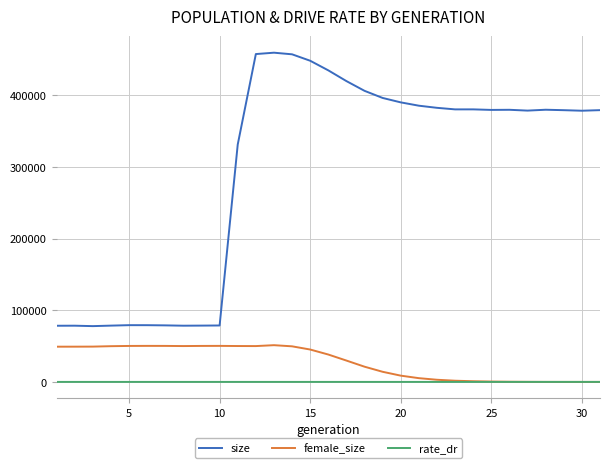

Which series has the widest spread of values?

size